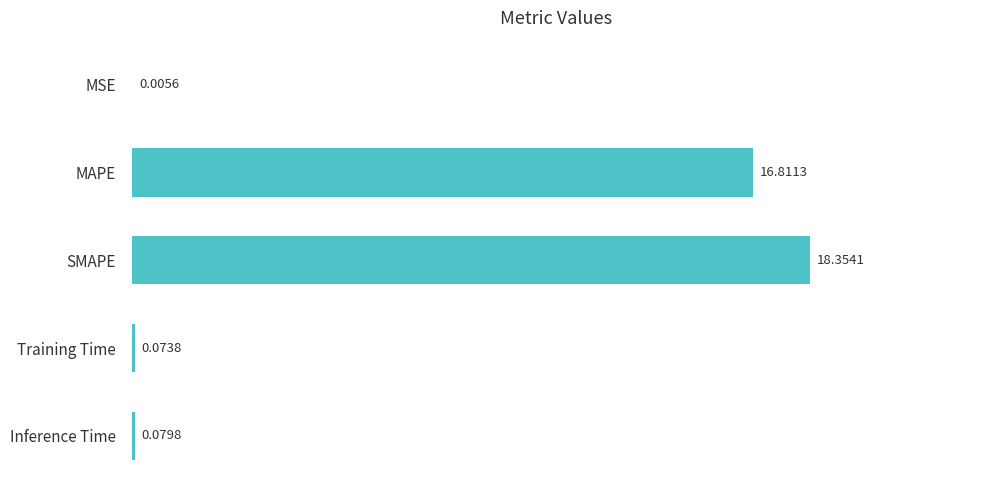

Are the bars horizontal?

Yes